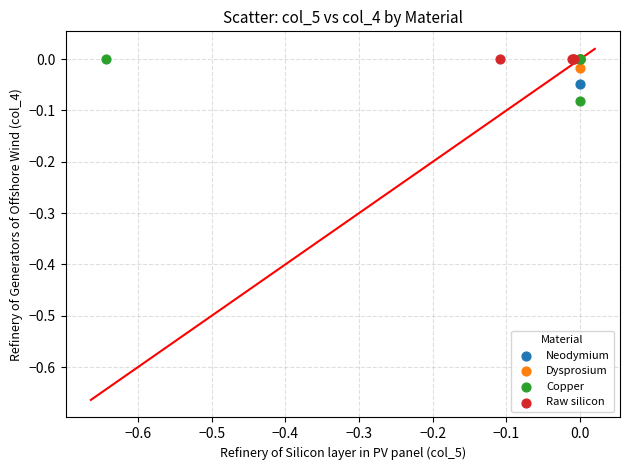

Which series reaches the minimum Y coordinate?

Copper